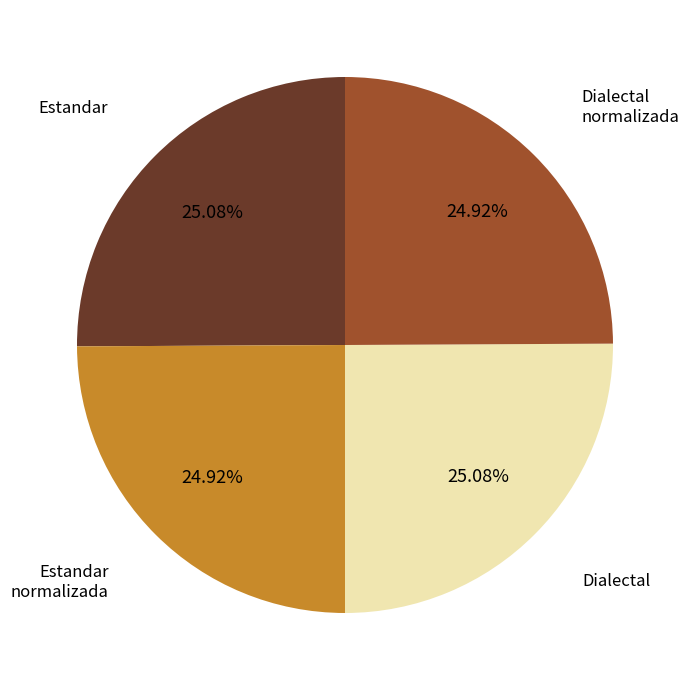

Does any single category account for the majority?

No